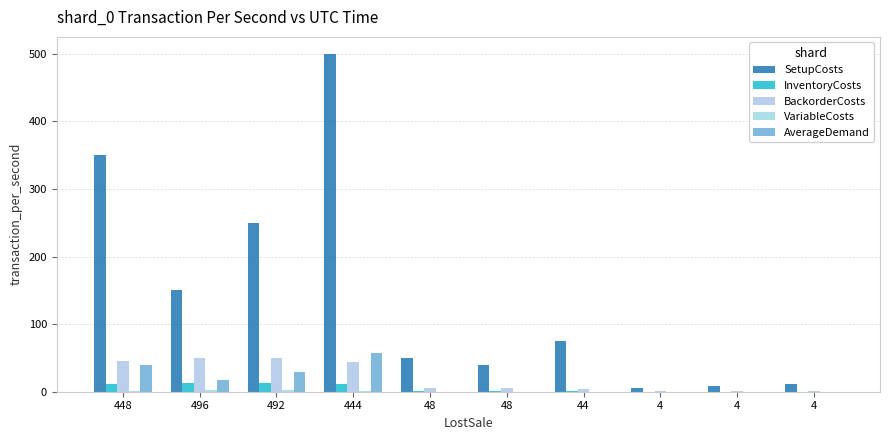

How many groups of bars are there?

10